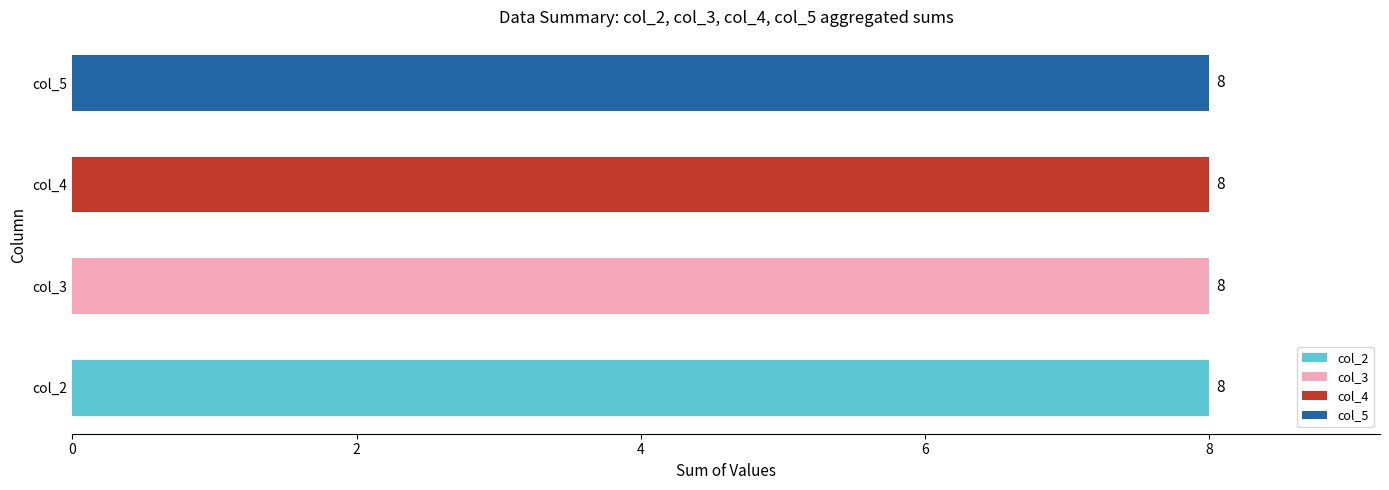

What is the sum of all col_4 values?

8